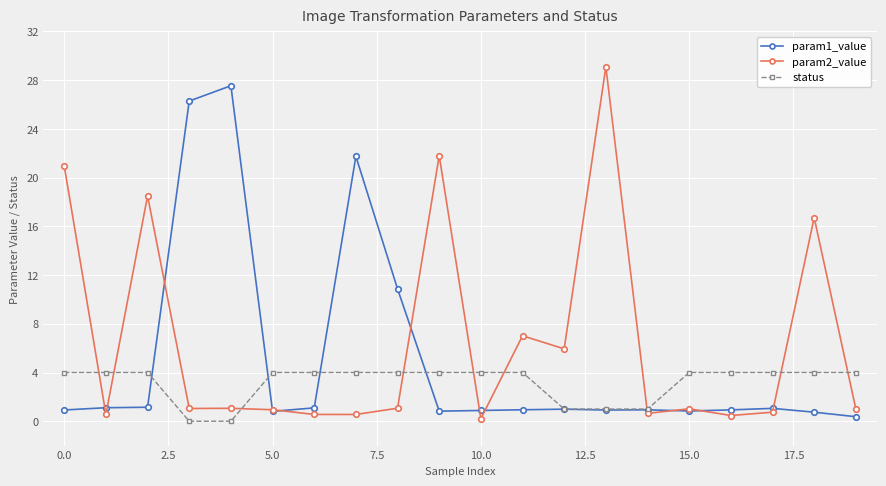

What is the value of the status point at the 12th from the left?

4.0